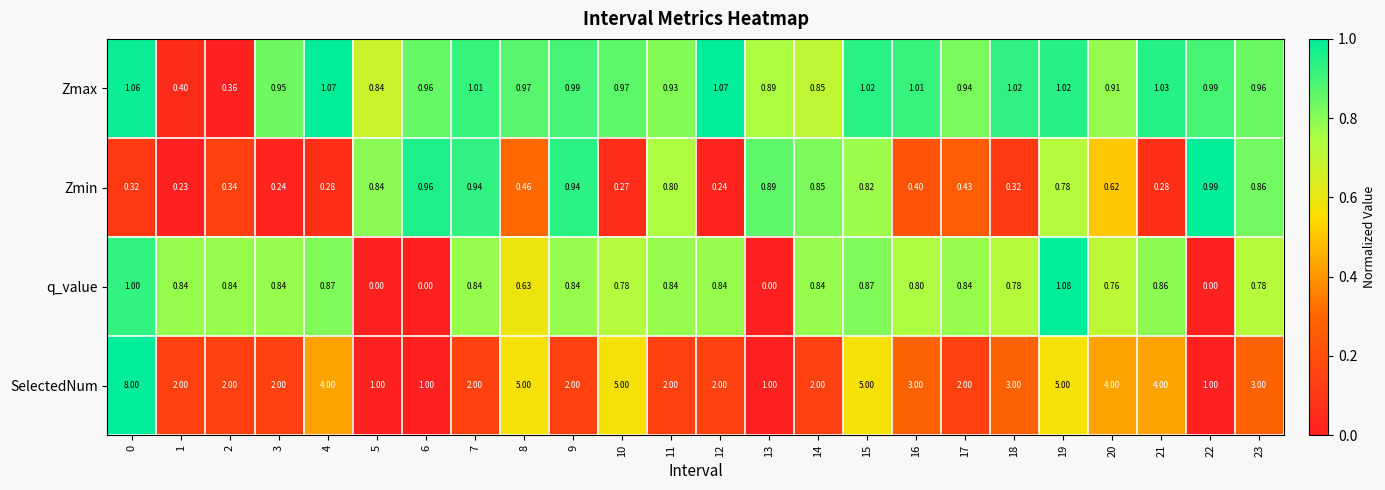

What is the maximum value shown in the chart?

8.0